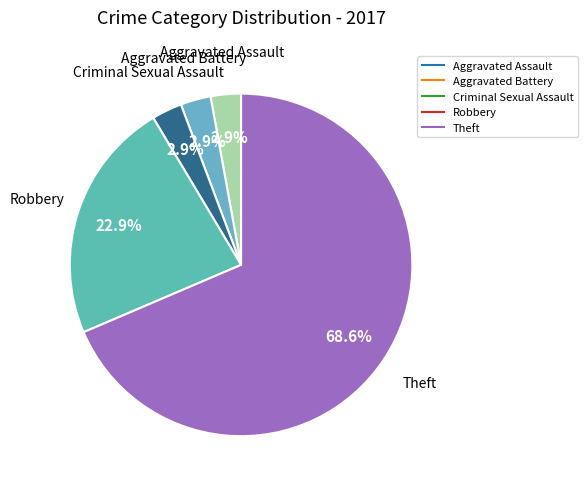

What percentage is the Robbery slice, to the nearest percent?

23%